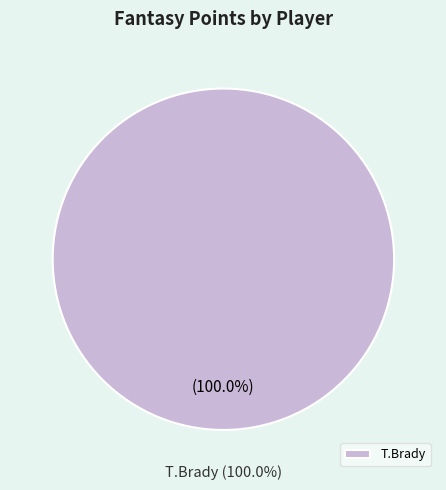

Does T.Brady account for over 50% of the chart?

Yes